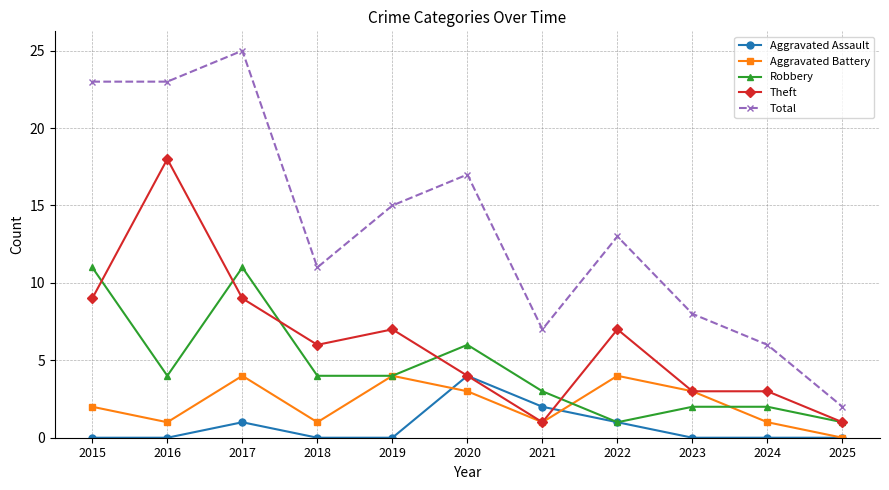

At which category is the sum across all series the highest?

2017